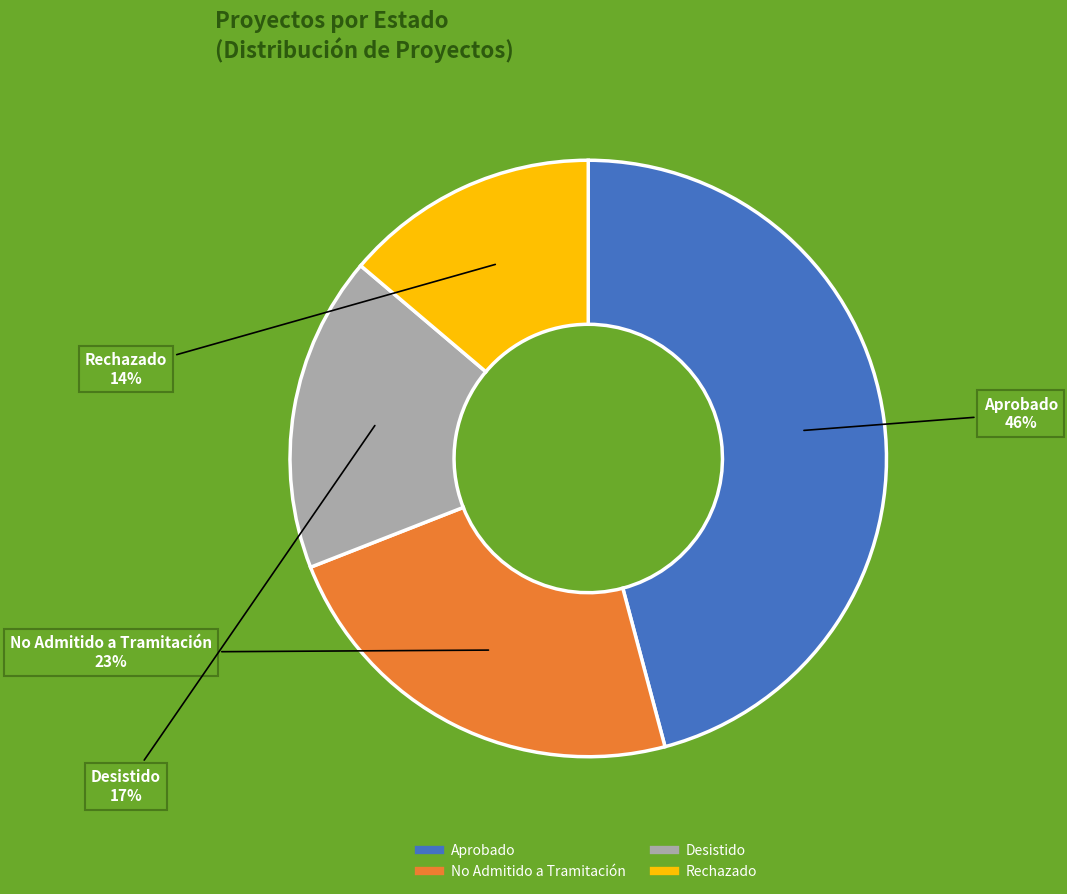

Between Rechazado and Aprobado, which is larger?

Aprobado